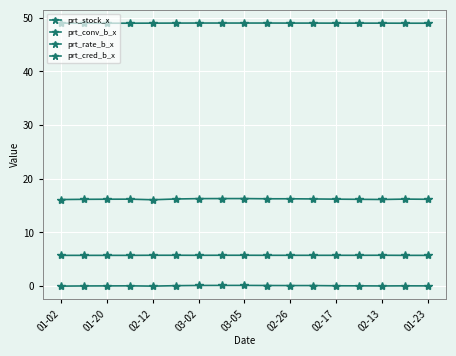

Which series has the largest range (max minus min)?

prt_stock_x